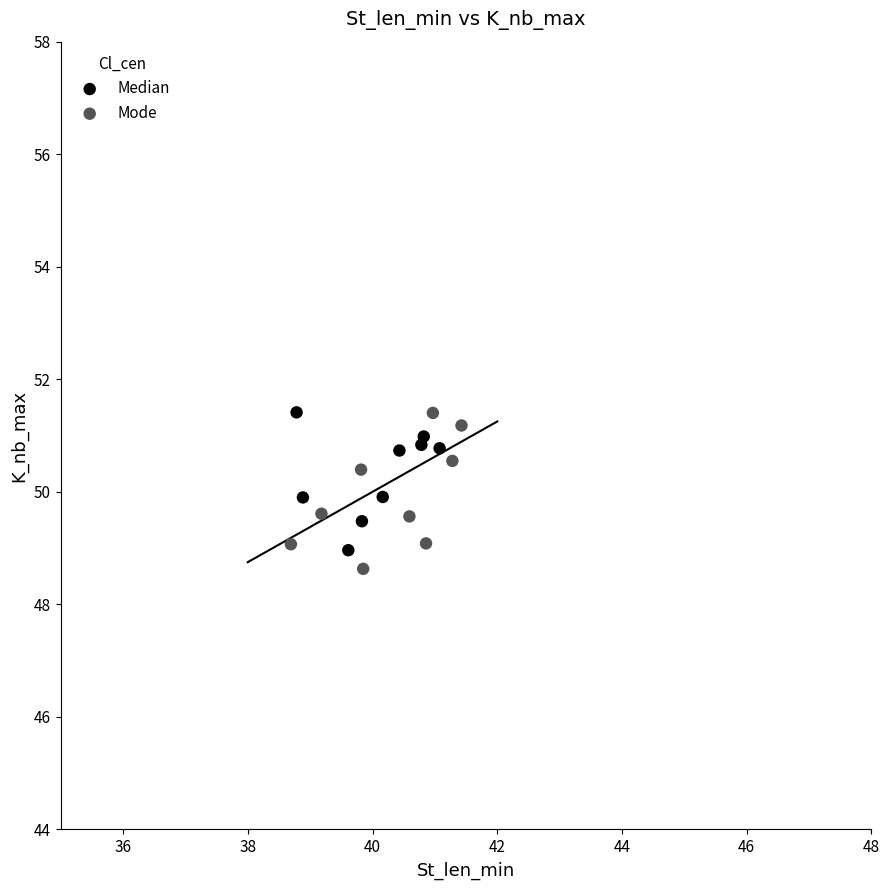

What are all the series names shown in the legend?

Median, Mode